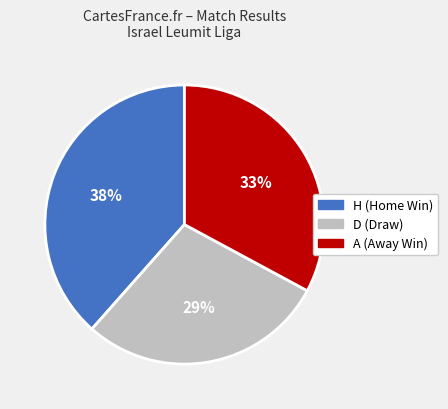

What percentage is the A slice, to the nearest percent?

33%